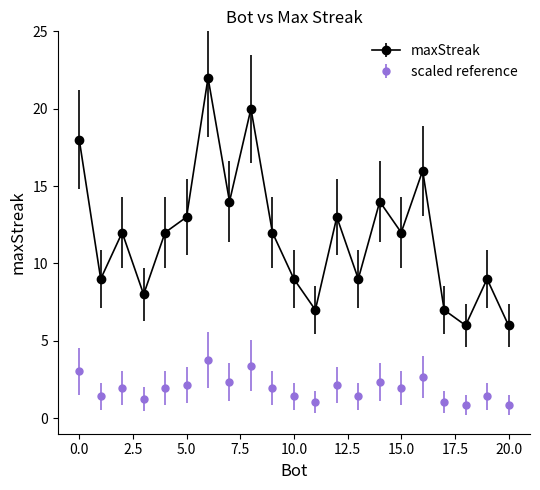

Which series has the largest total across all categories?

maxStreak